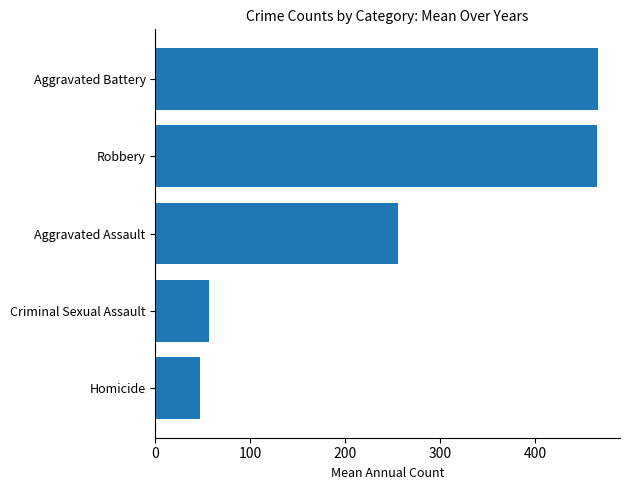

Is it true that the value at Criminal Sexual Assault is 75.8?

False